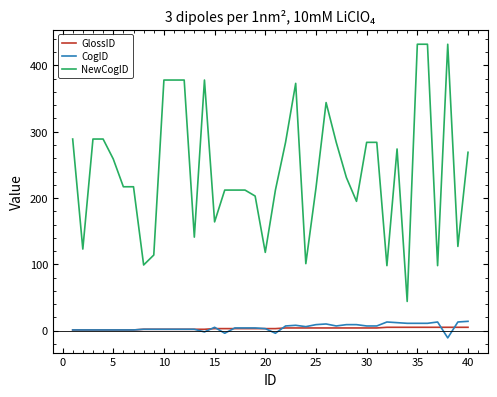

What is the lowest value of the NewCogID series?

44